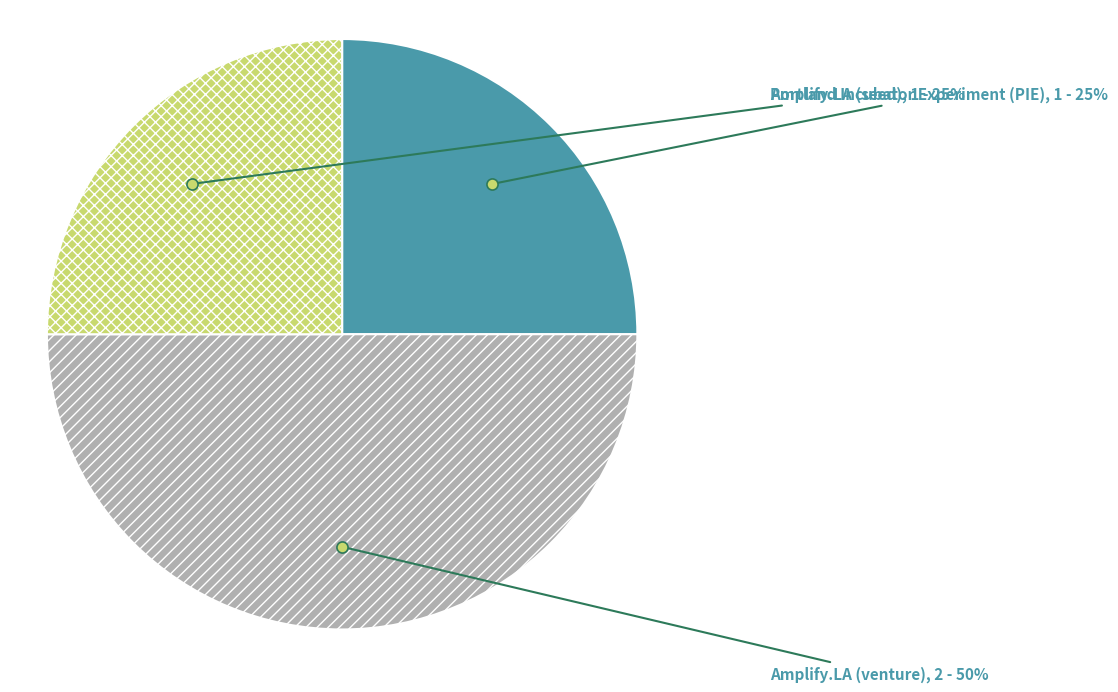

Do Amplify.LA (venture) and Portland Incubator Experiment (PIE) together represent more than half of the pie?

Yes